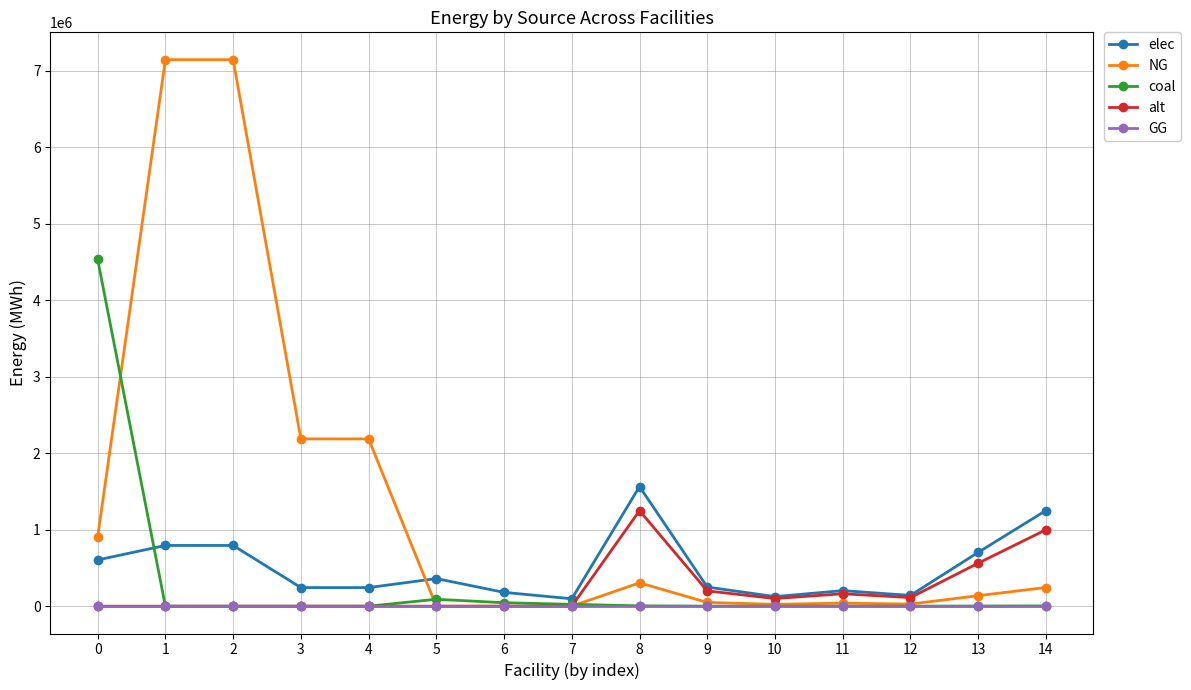

What is the approximate value of coal at 6?

45100.0